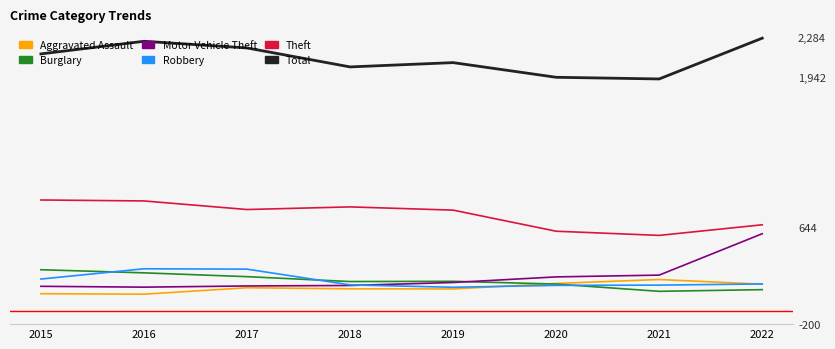

True or false: Theft and Aggravated Assault cross at least once.

False